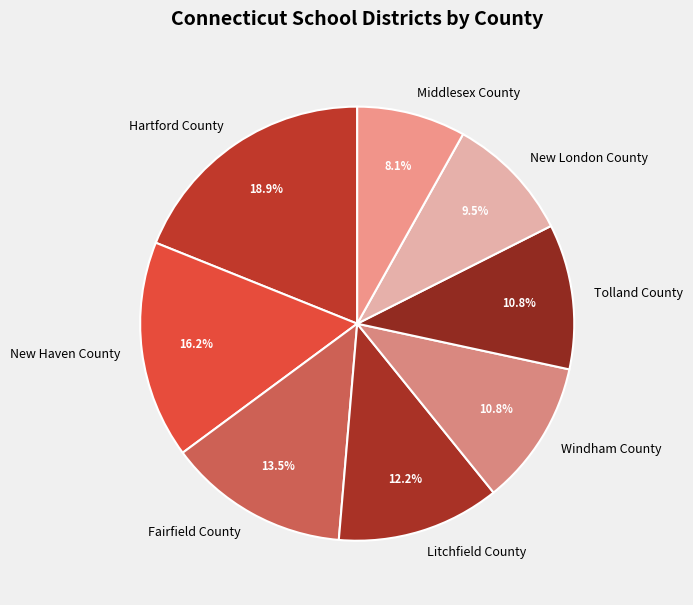

What is the total percentage of Litchfield County and Hartford County?

31.1%